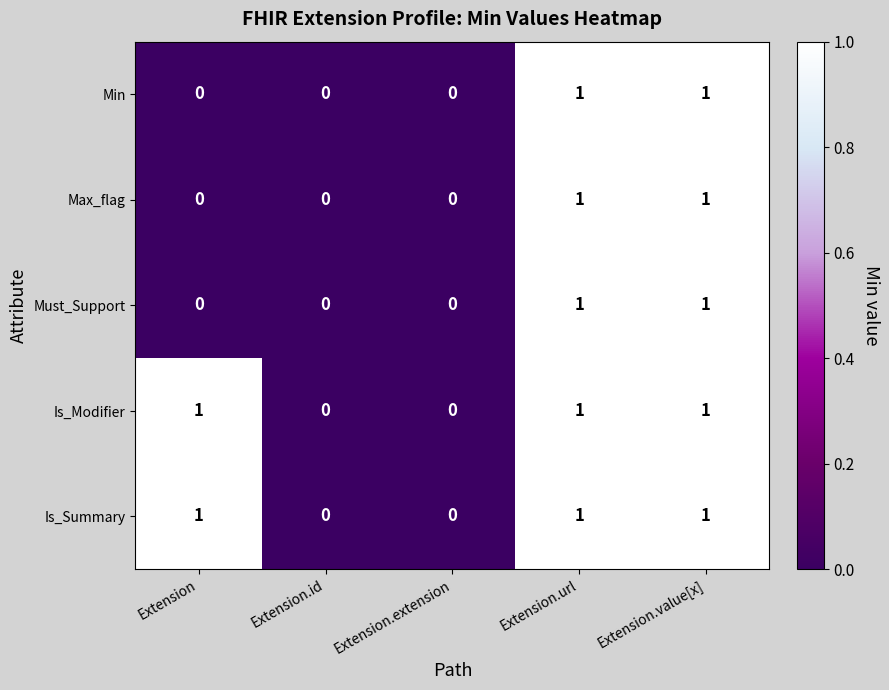

What is the total value across all series at Extension.url?

5